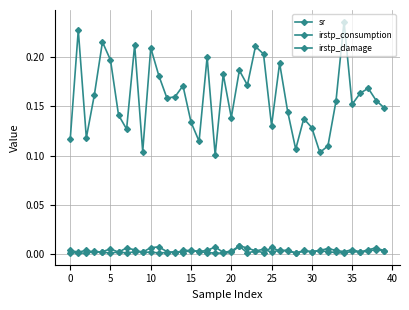

Which series has the largest total across all categories?

sr